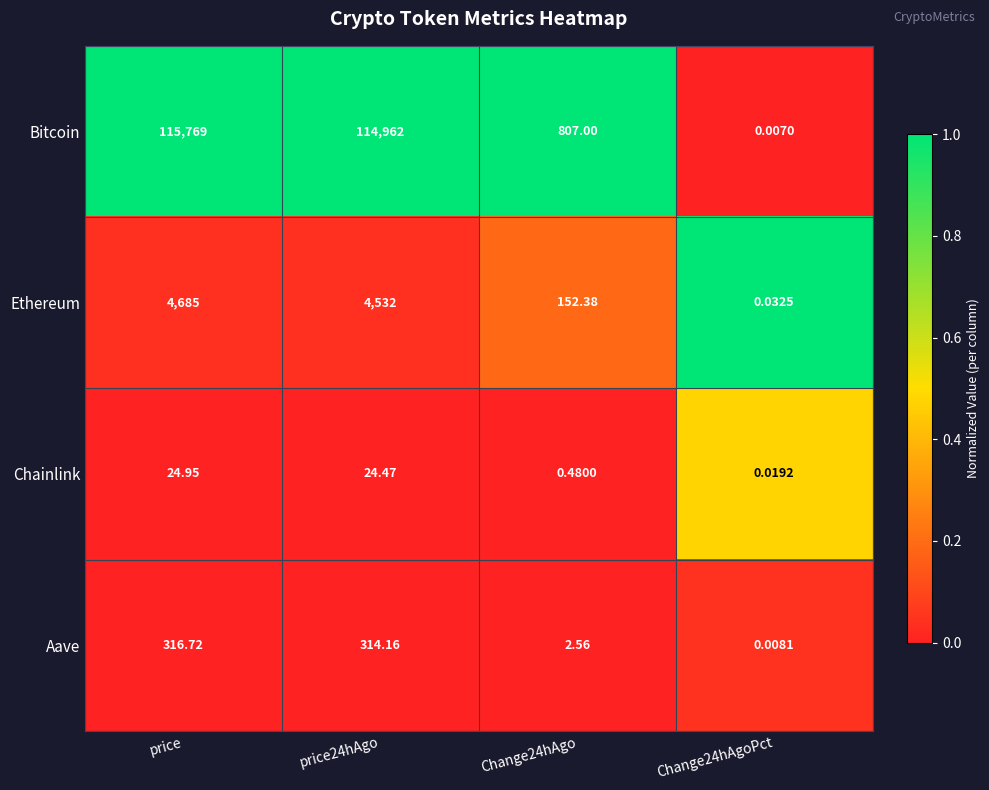

At which label does Ethereum first exceed 4532?

price